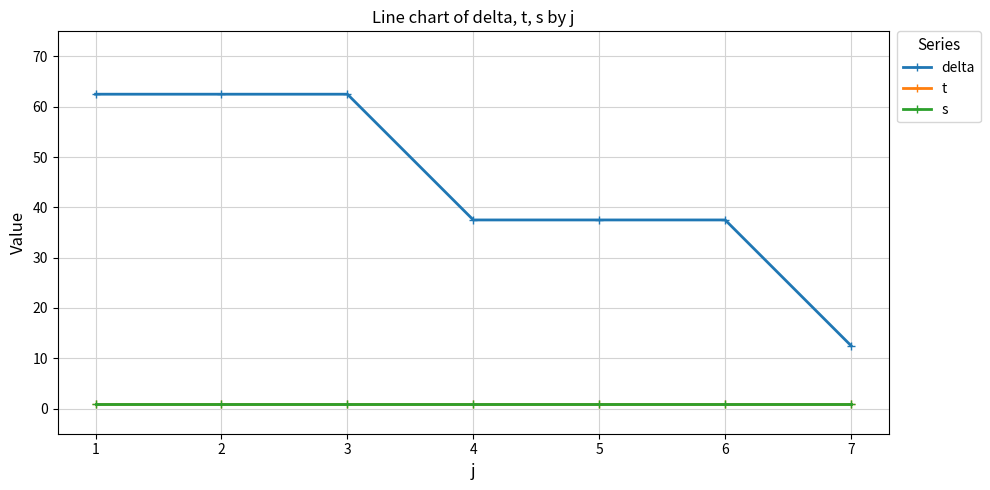

Is this an area chart (filled region under the line)?

No